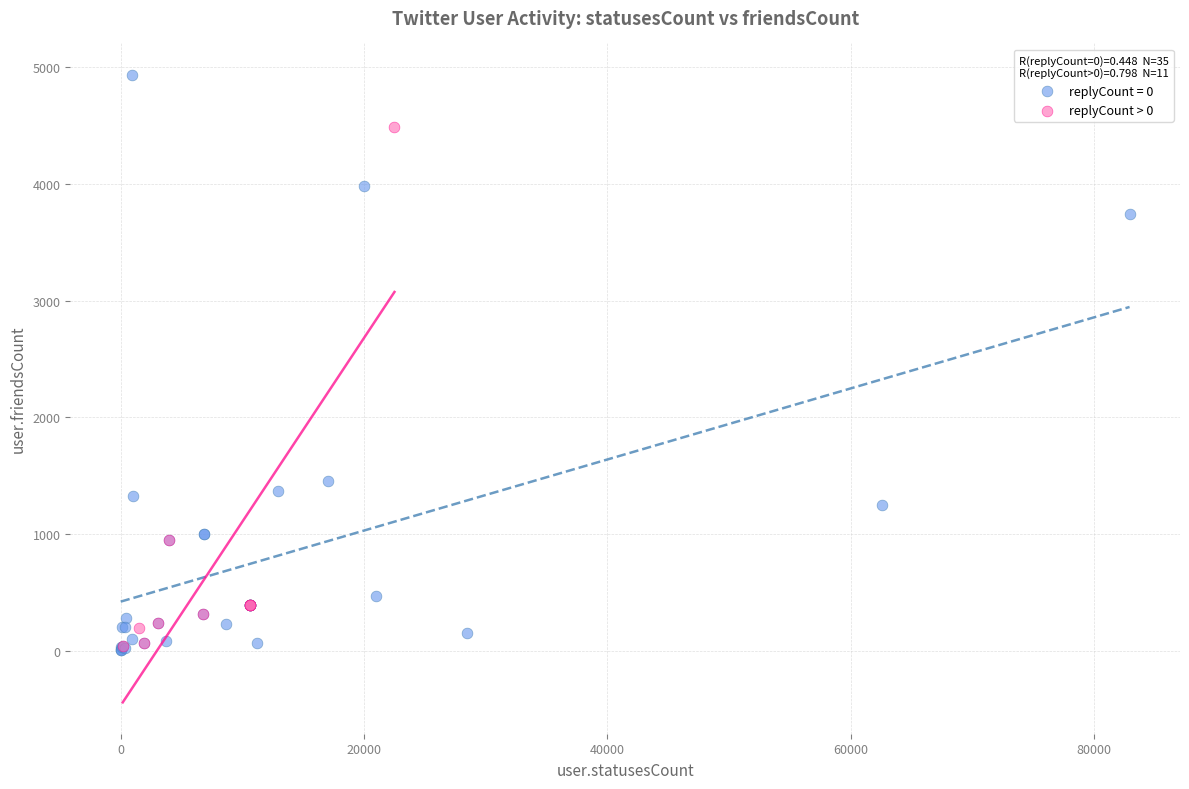

Which series has the largest Y range (max minus min)?

replyCount = 0